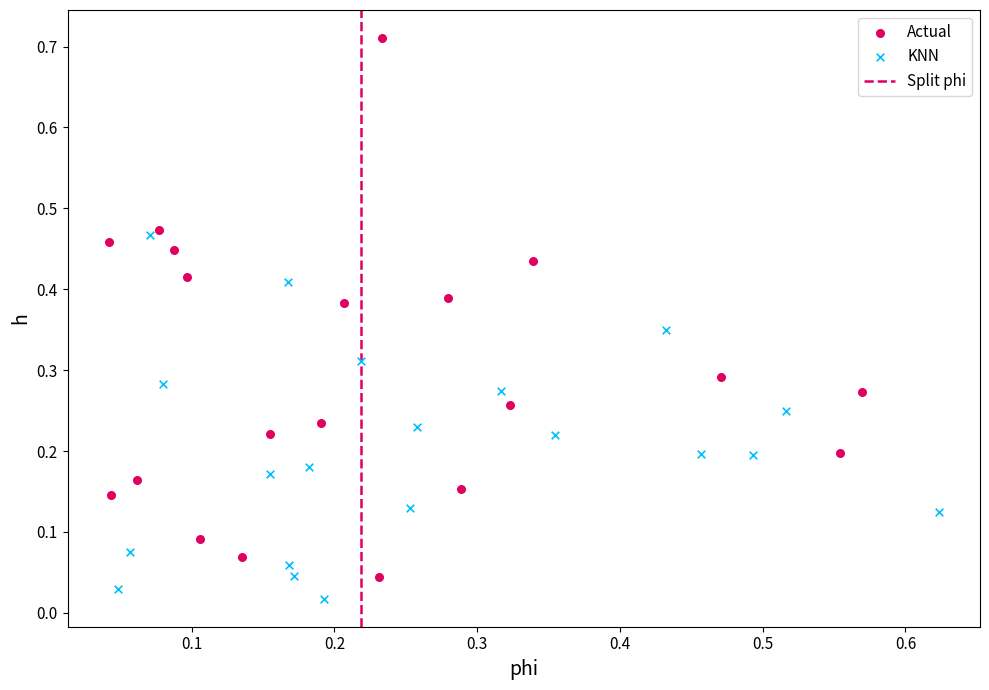

Which series has the largest Y range (max minus min)?

Actual